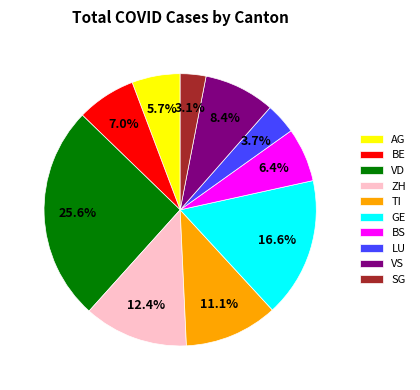

Rank the categories by value from lowest to highest.

SG, LU, AG, BS, BE, VS, TI, ZH, GE, VD